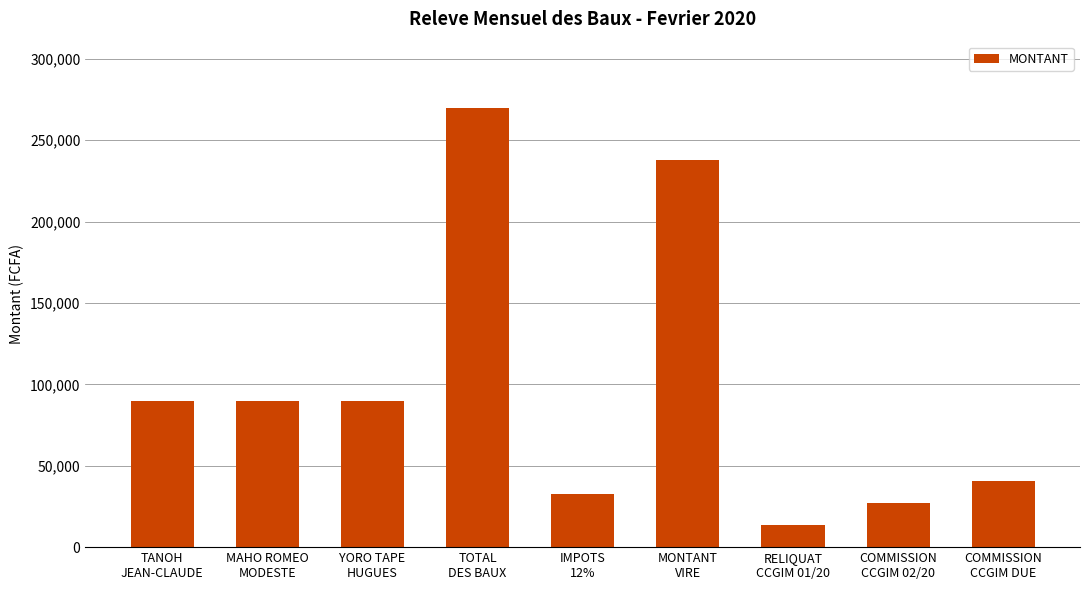

Reading left to right, extract all data points from this chart.

90000	90000	90000	270000	32400	237600	13500	27000	40500